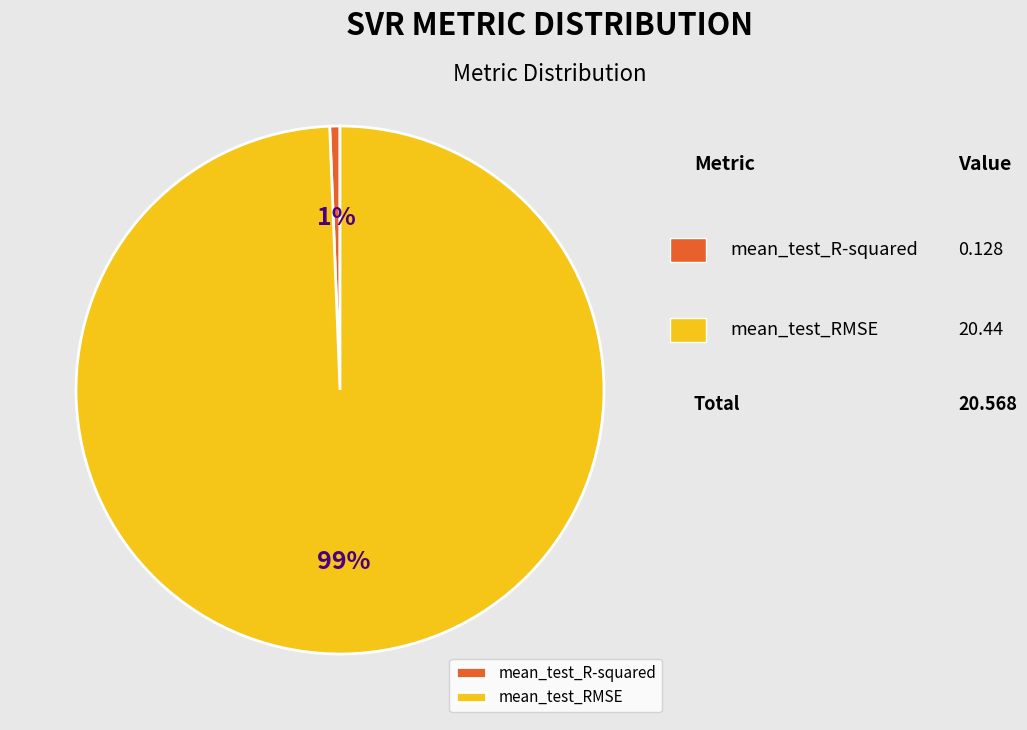

What is the majority slice?

mean_test_RMSE